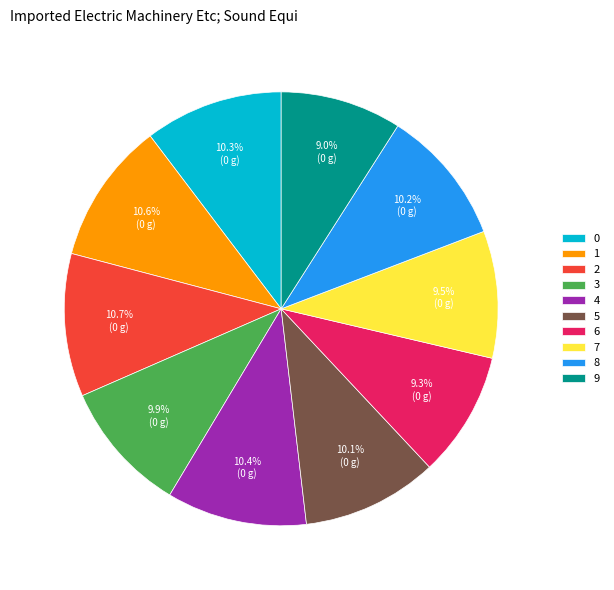

To the nearest percent, what is the average slice percentage?

10%